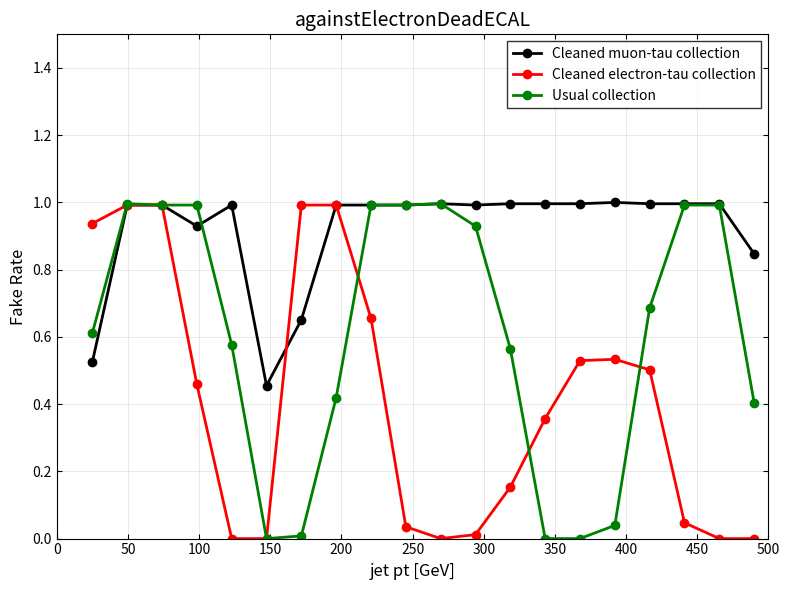

Which series has the largest total across all categories?

Cleaned muon-tau collection